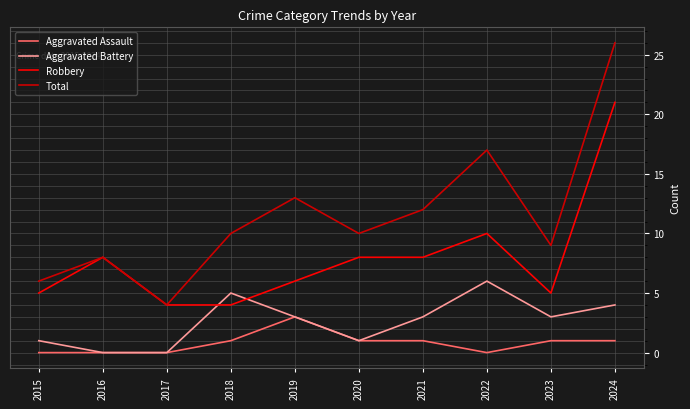

Which series has the largest total across all categories?

Total